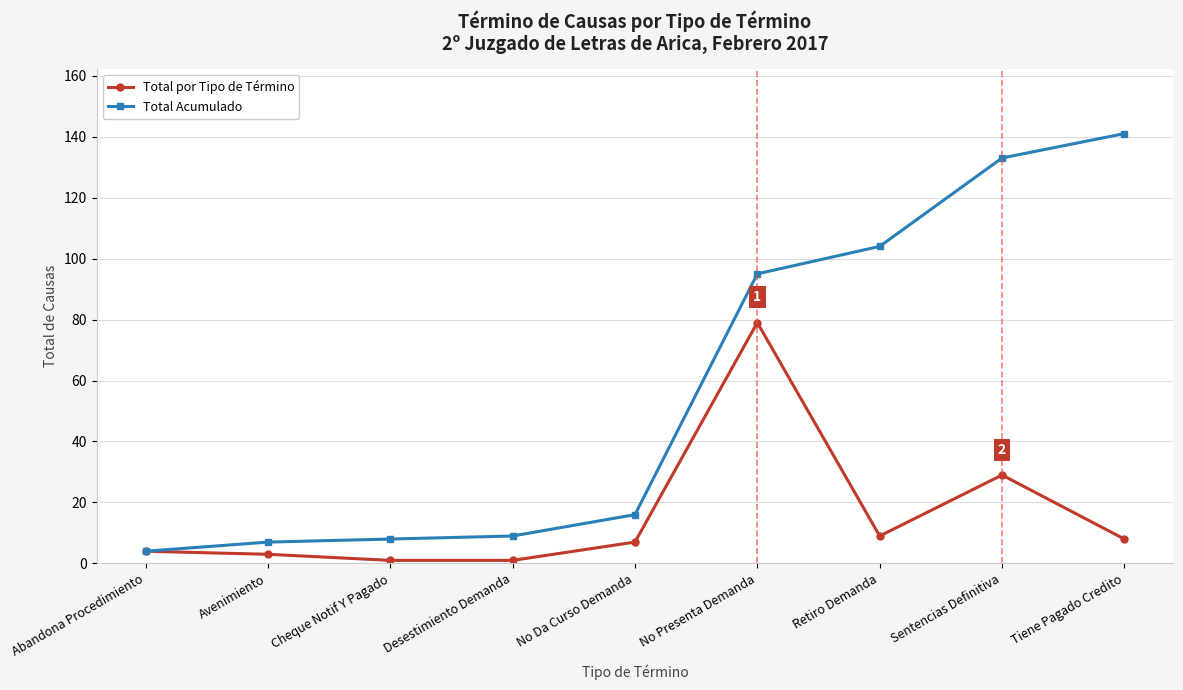

What is the lowest value of the Total por Tipo de Término series?

1